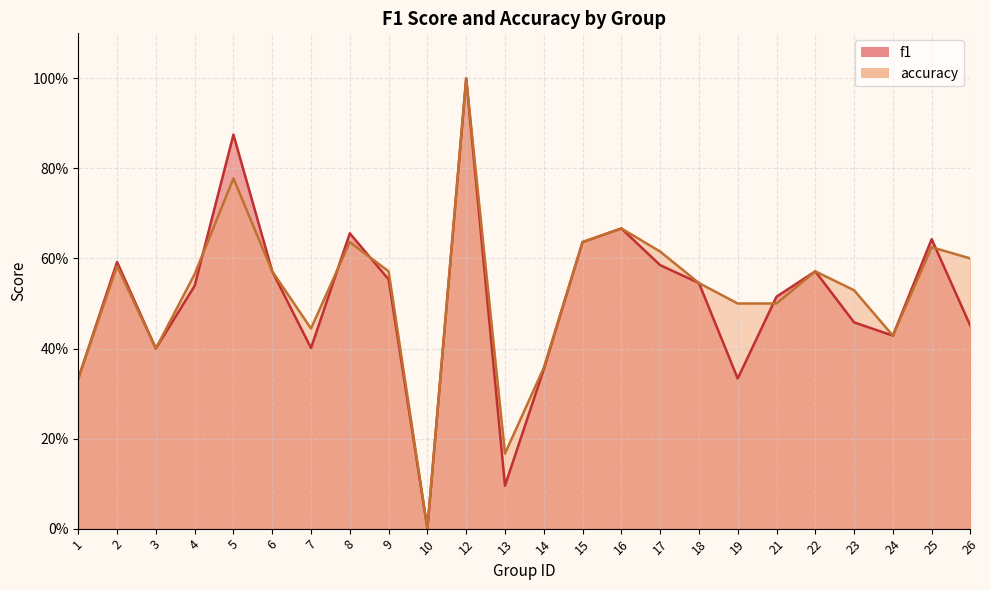

What is the greatest value displayed?

1.0